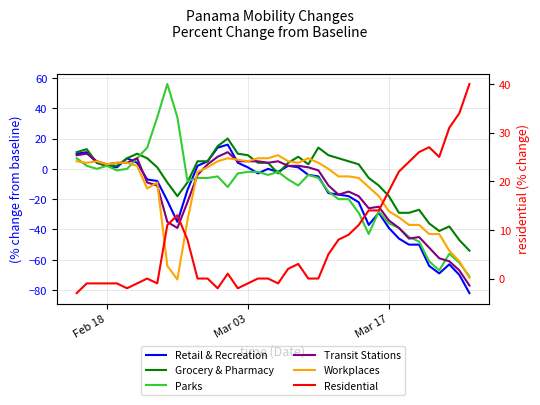

What is the smallest value displayed?

-82